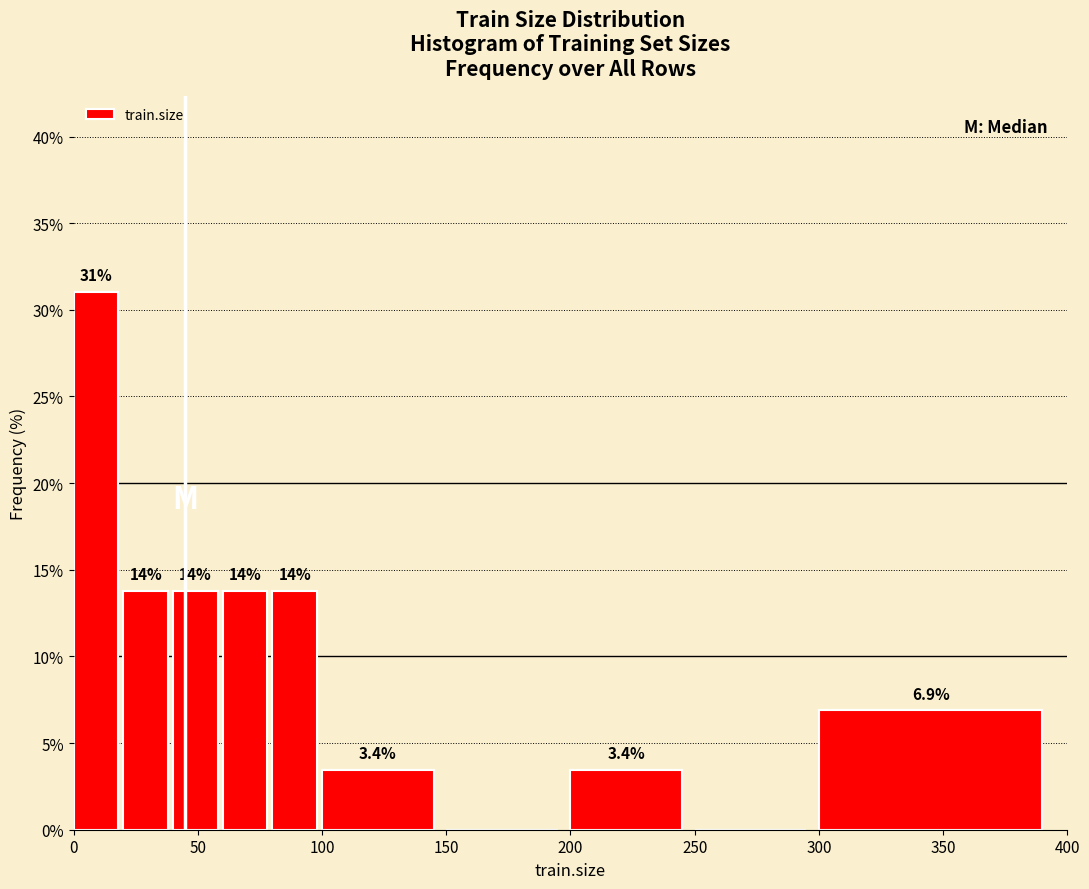

Over which range of the x-axis is the bar tallest?

0 to 20